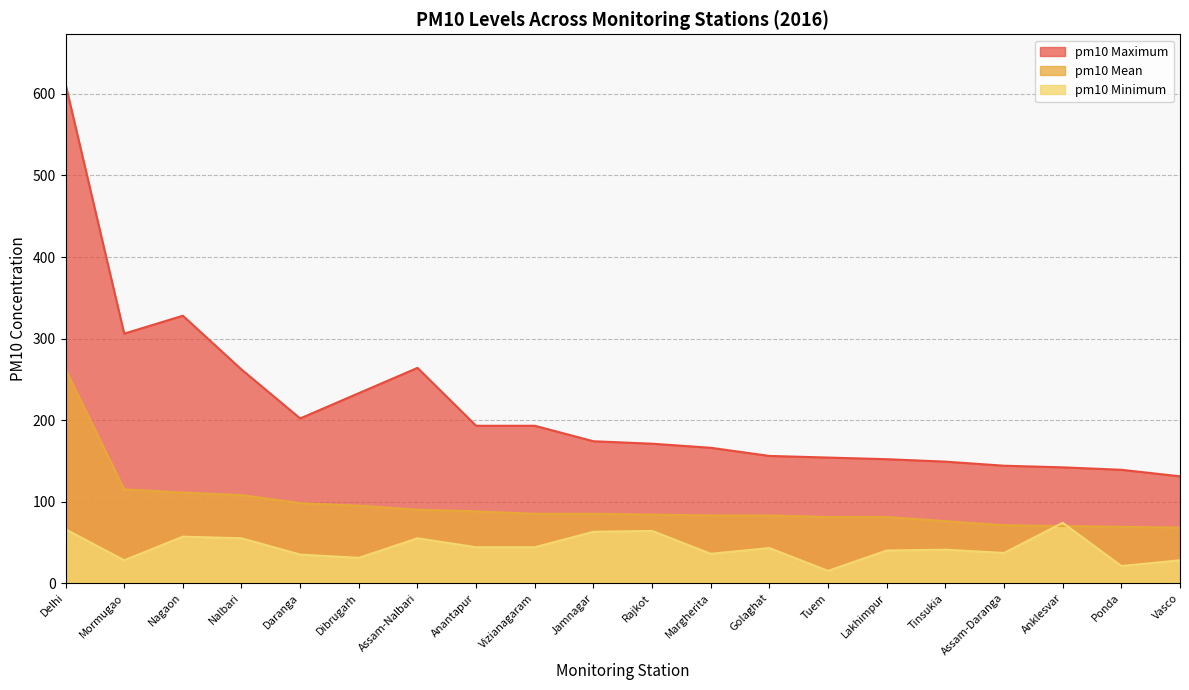

How many lines are shown in the chart?

3